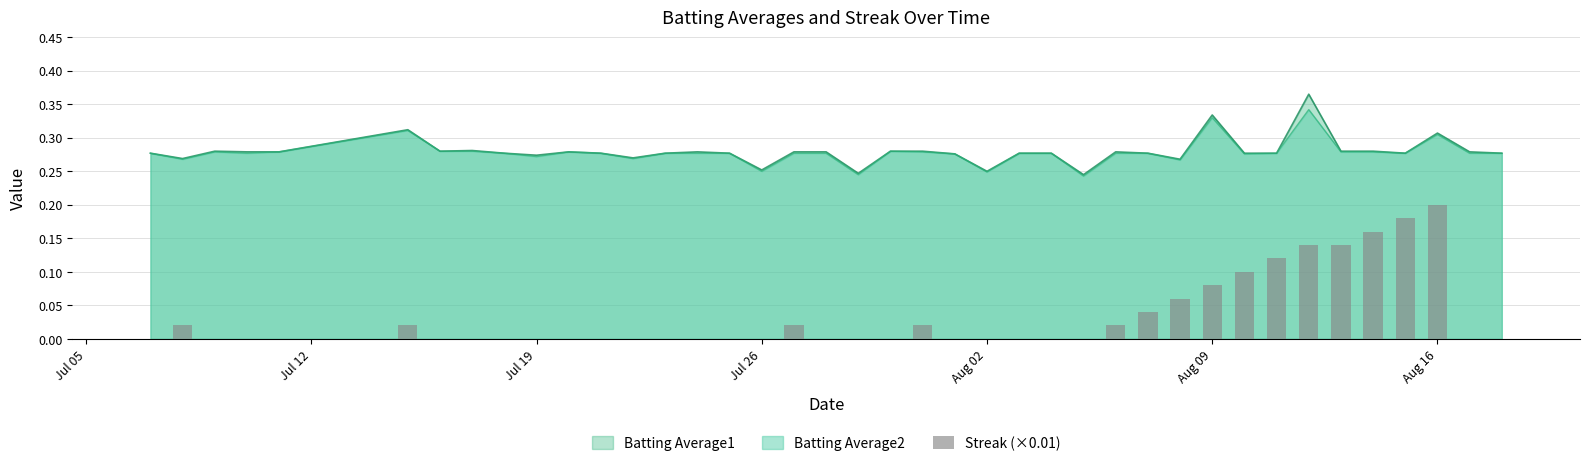

Is it true that Batting Average2 equals 0.1 at Jul 19?

False